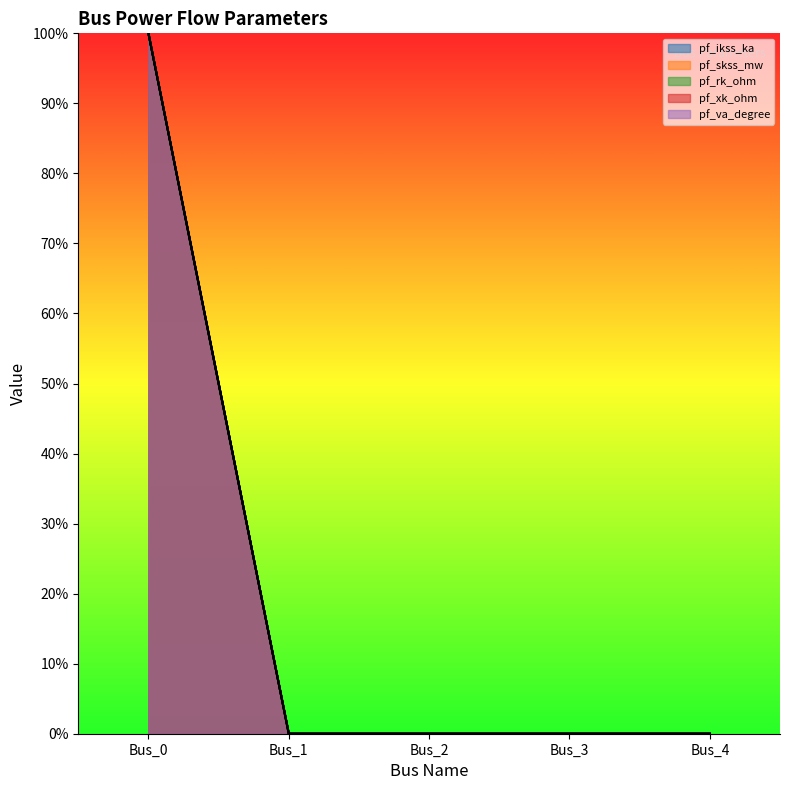

Does the chart have visible grid lines?

No